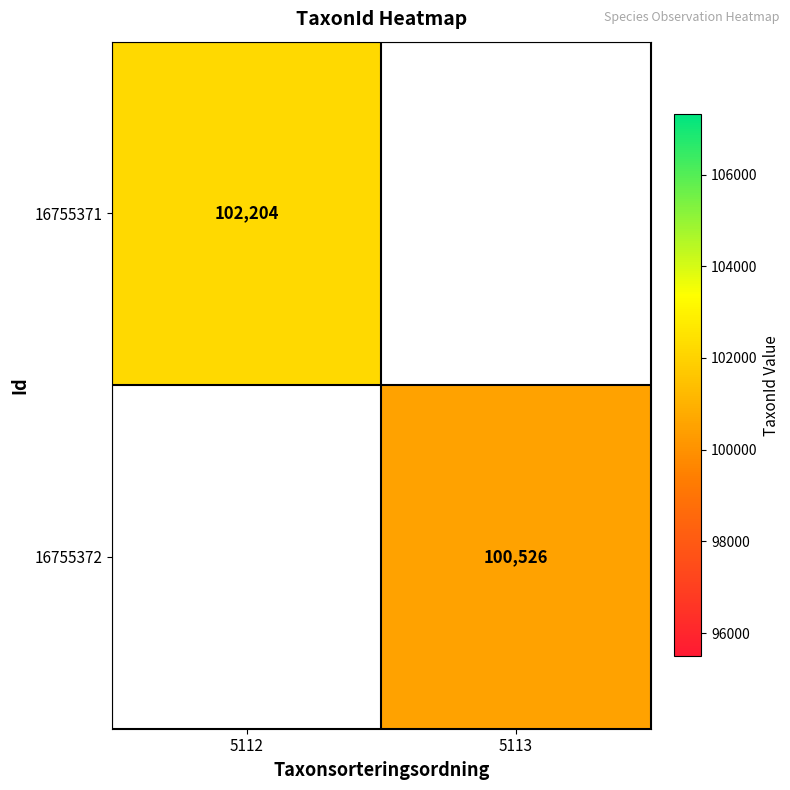

At how many categories does at least one series exceed 100850?

1